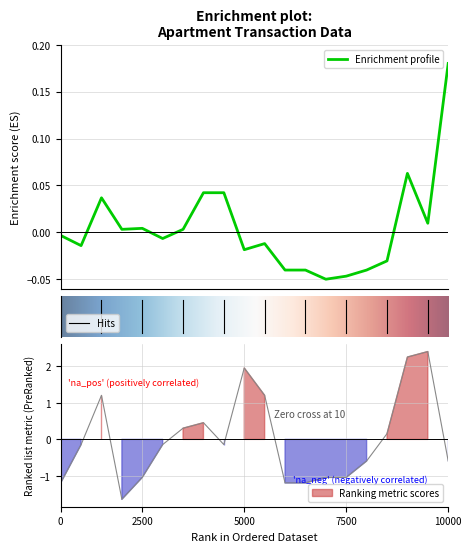

What is the value of the 일 point at the 4th from the left?

-1.6